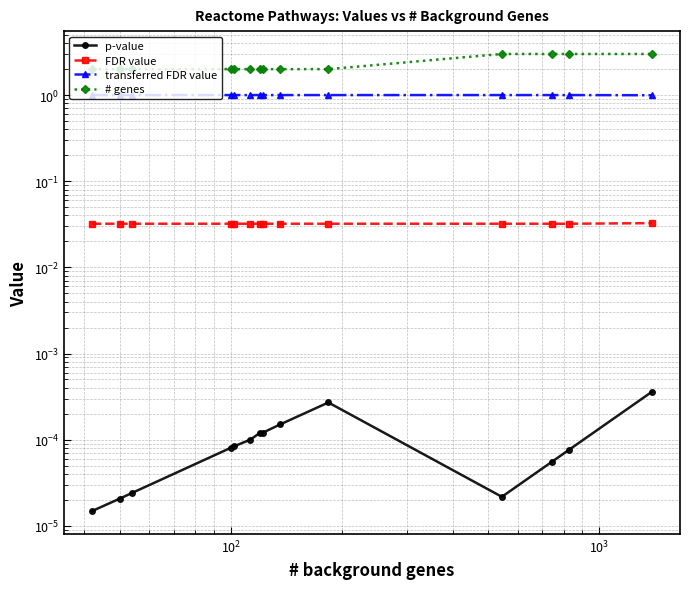

Reading left to right, extract all data points from this chart.

p-value: 0.0	0.0	0.0	0.0	0.0	0.0	0.0	0.0	0.0	0.0	0.0	0.0	0.0	0.0
FDR value: 0.0	0.0	0.0	0.0	0.0	0.0	0.0	0.0	0.0	0.0	0.0	0.0	0.0	0.0
transferred FDR value: 1.0	1.0	1.0	1.0	1.0	1.0	1.0	1.0	1.0	1.0	1.0	1.0	1.0	1.0
# genes: 2.0	2.0	2.0	2.0	2.0	2.0	2.0	2.0	2.0	2.0	3.0	3.0	3.0	3.0